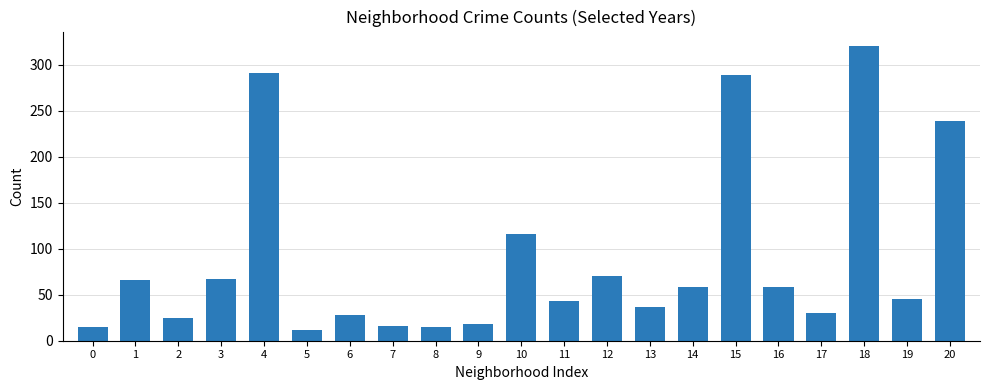

What is the greatest value displayed?

320